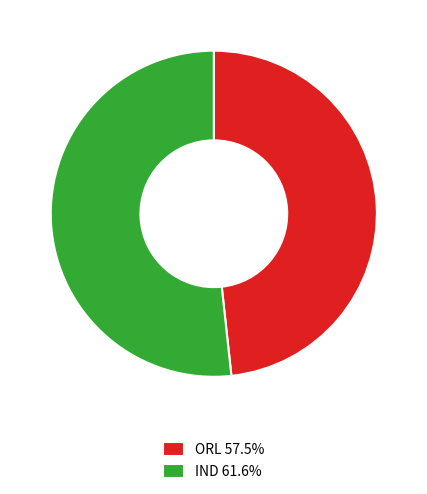

Does ORL 57.5% account for over 50% of the chart?

No